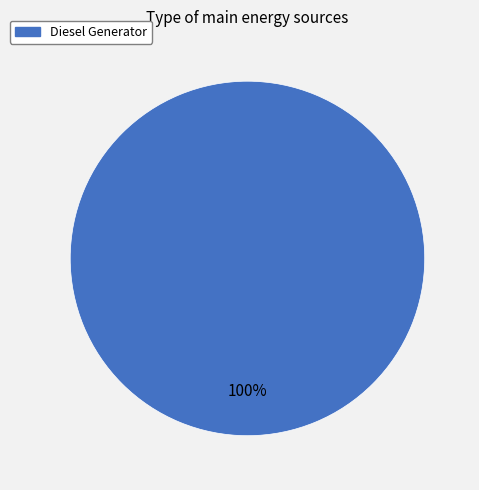

Is there a majority slice in this chart?

Yes